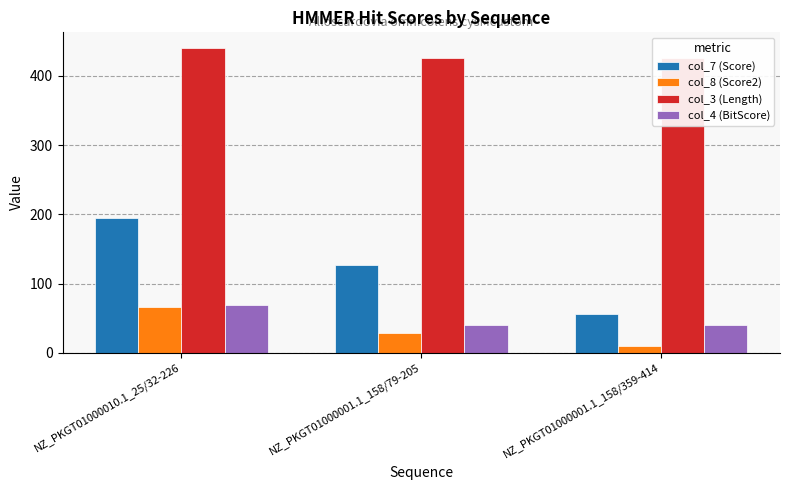

What is the value of the col_8 (Score2) bar at the 1st from the left?

65.7